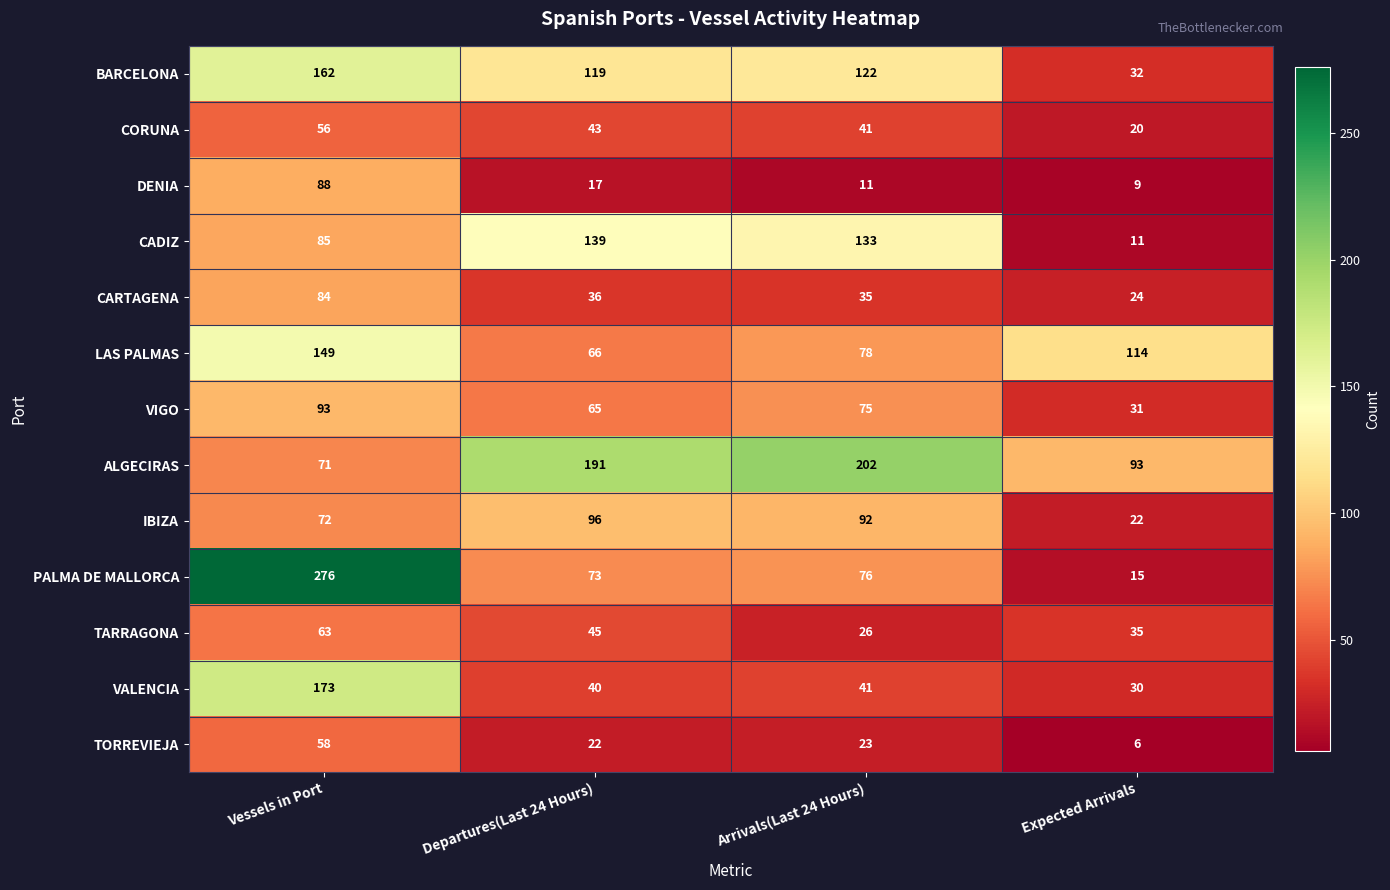

What is the difference between the TORREVIEJA values at Arrivals(Last 24 Hours) and Vessels in Port?

35